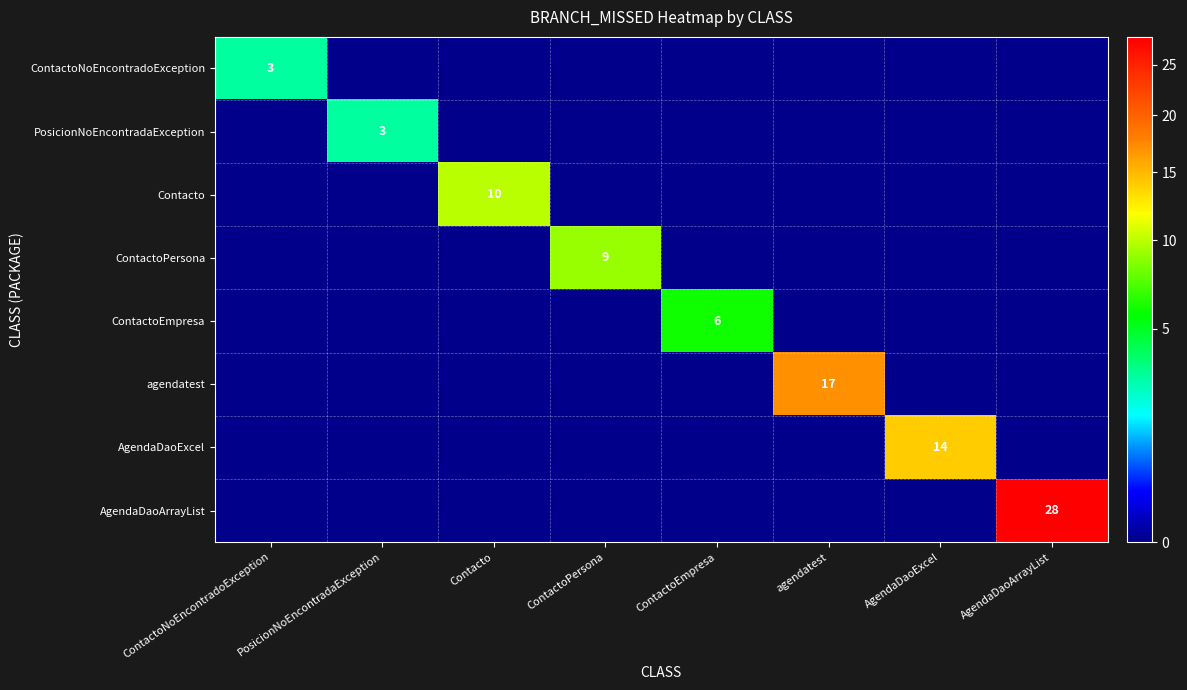

True or false: agendatest has a value of 27 at agendatest.

False